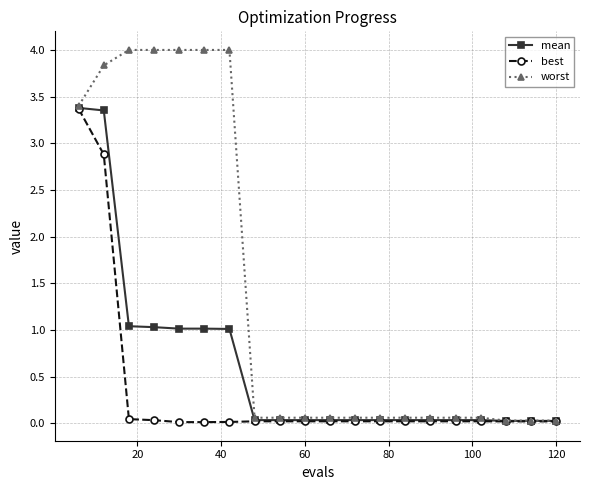

Which series has the largest total across all categories?

worst